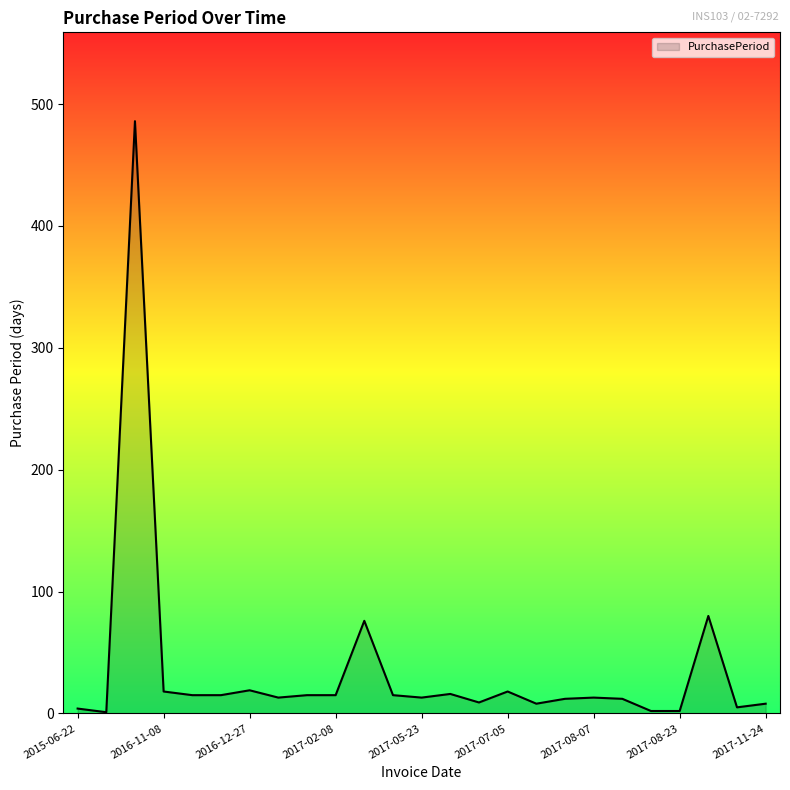

What is the greatest value displayed?

486